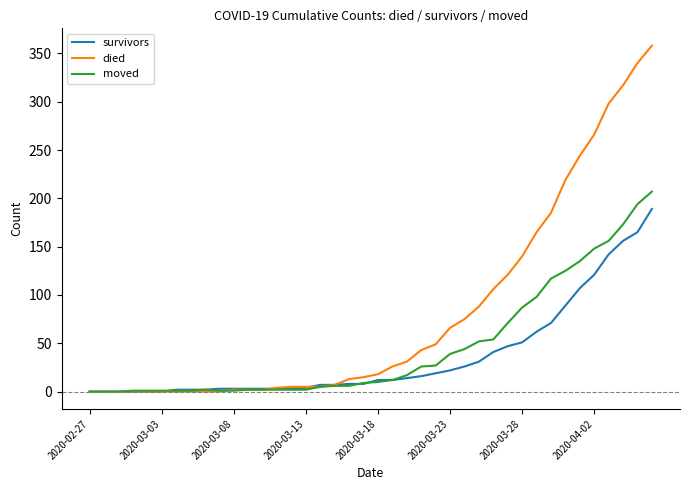

What is the sum of all died values?

3215